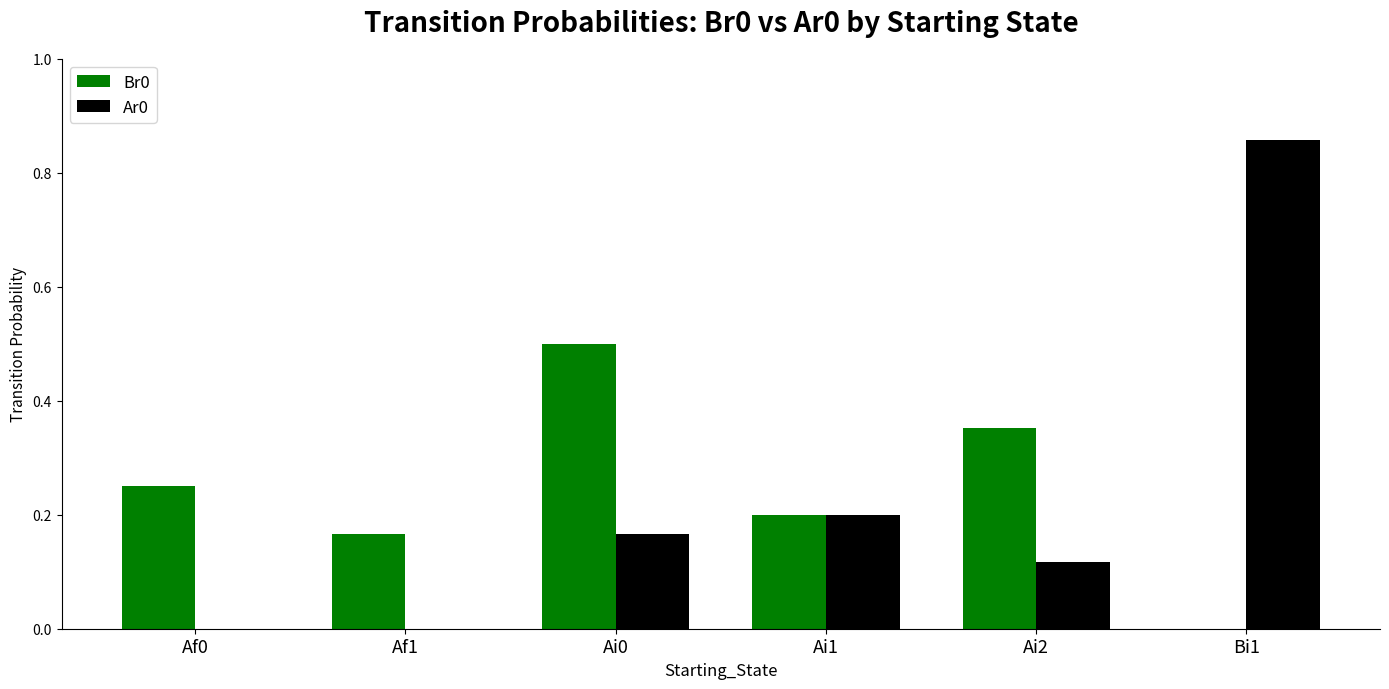

How many data points in Br0 are above 0?

5